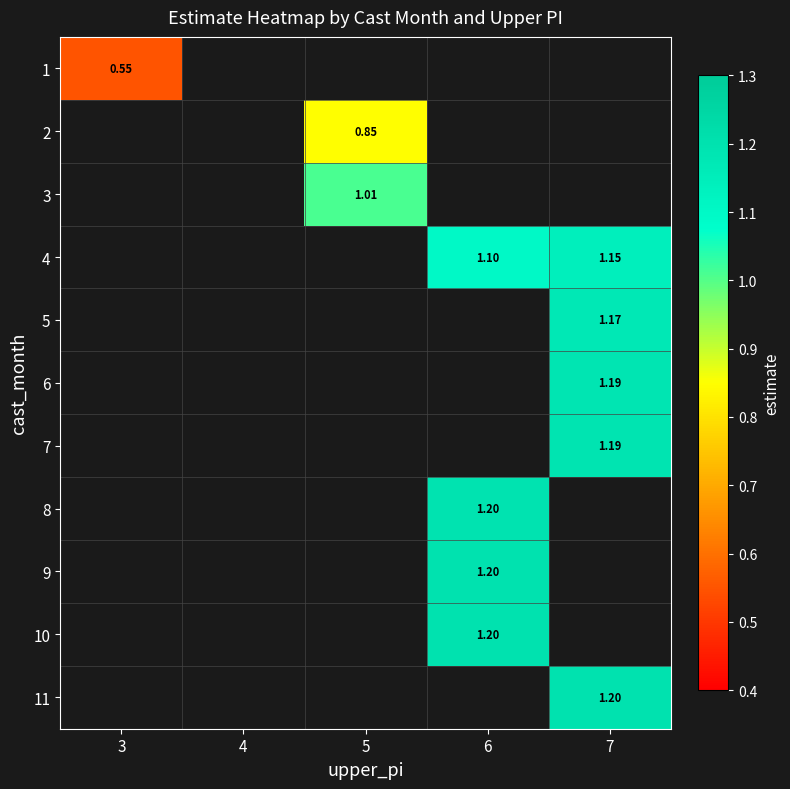

Count the number of categories in the chart.

5